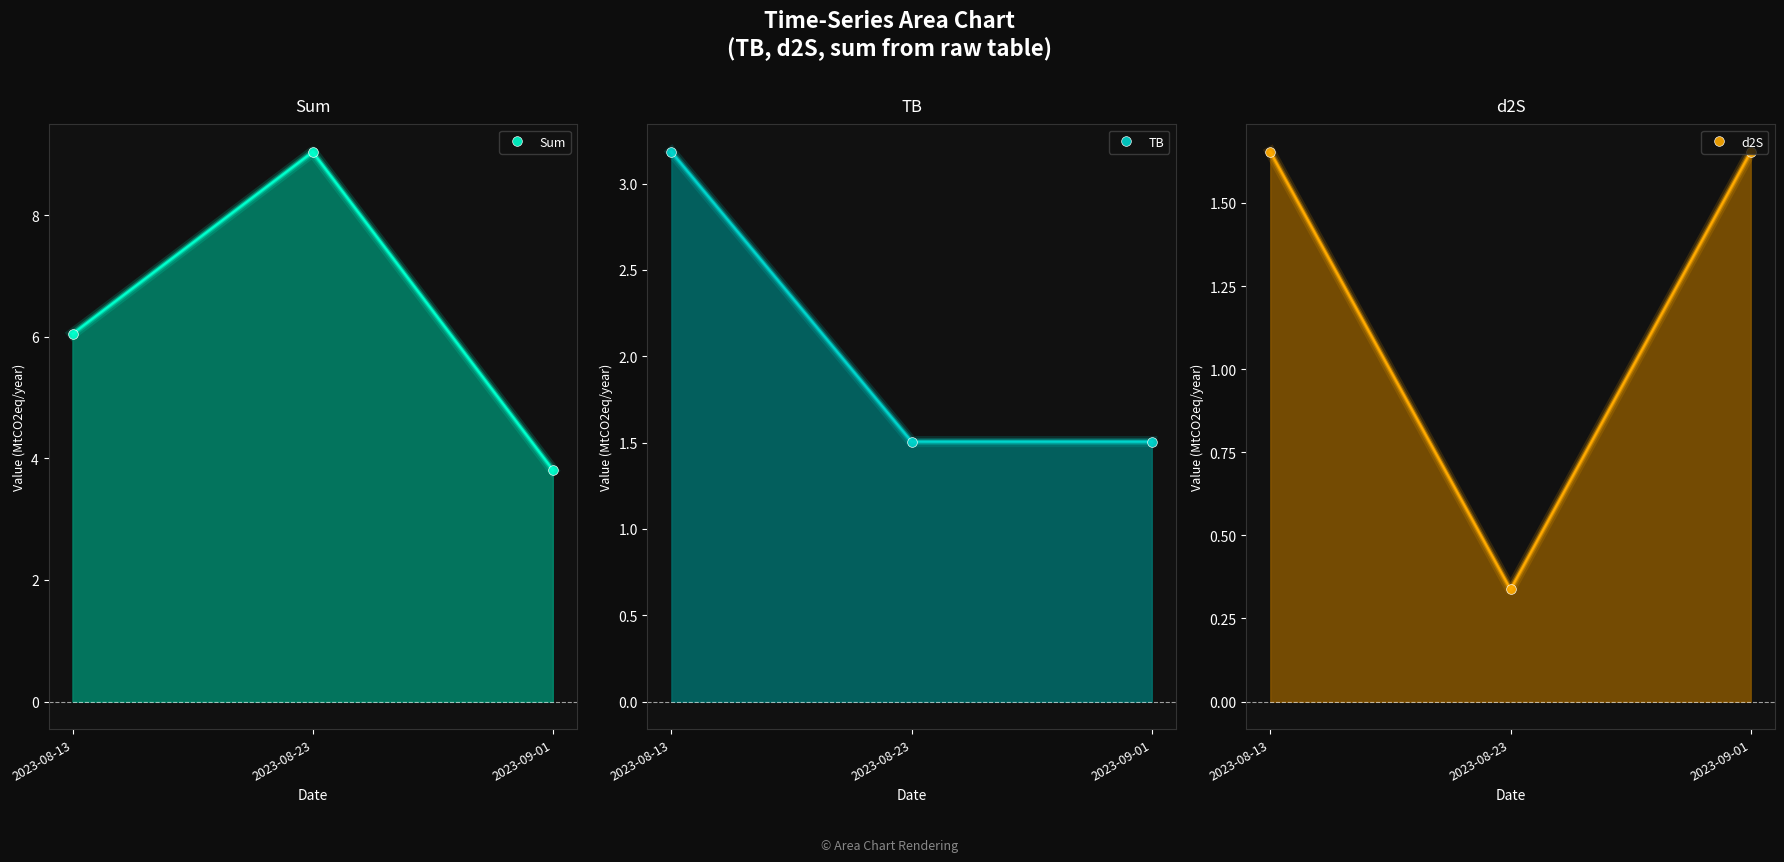

Reading left to right, list all the values displayed in this chart.

Sum: 2023-08-13=6.0	2023-08-23=9.0	2023-09-01=3.8
TB: 2023-08-13=3.2	2023-08-23=1.5	2023-09-01=1.5
d2S: 2023-08-13=1.7	2023-08-23=0.3	2023-09-01=1.7